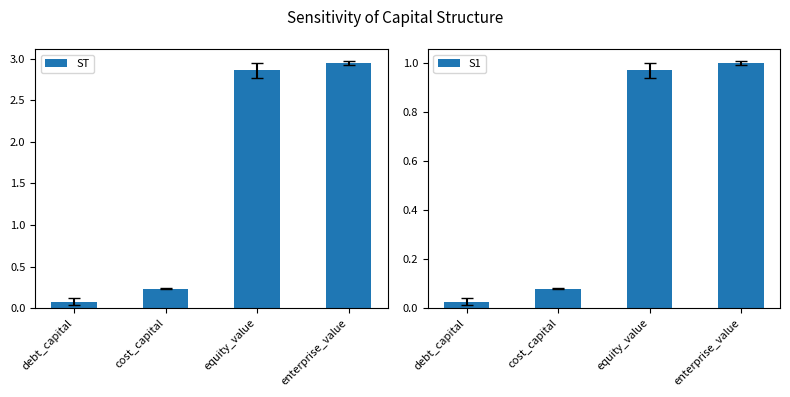

Does the chart contain any negative values?

No